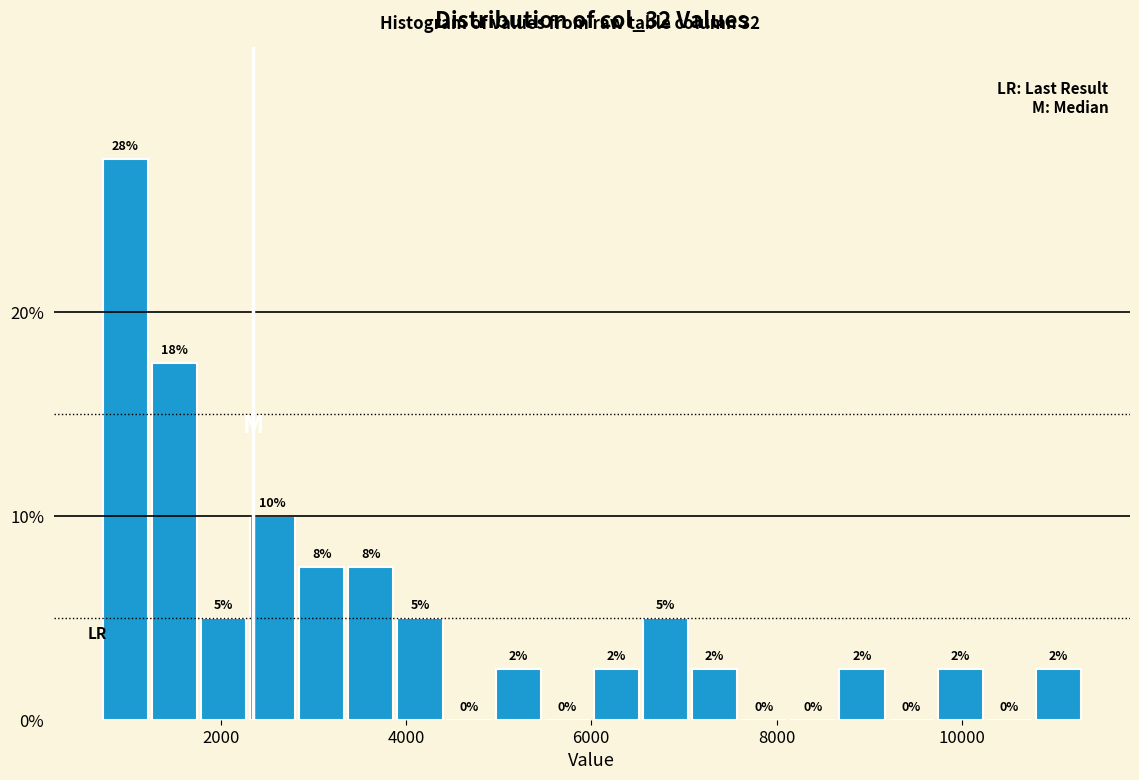

Read against the x-axis, roughly where is the centre of the tallest bar?

1000